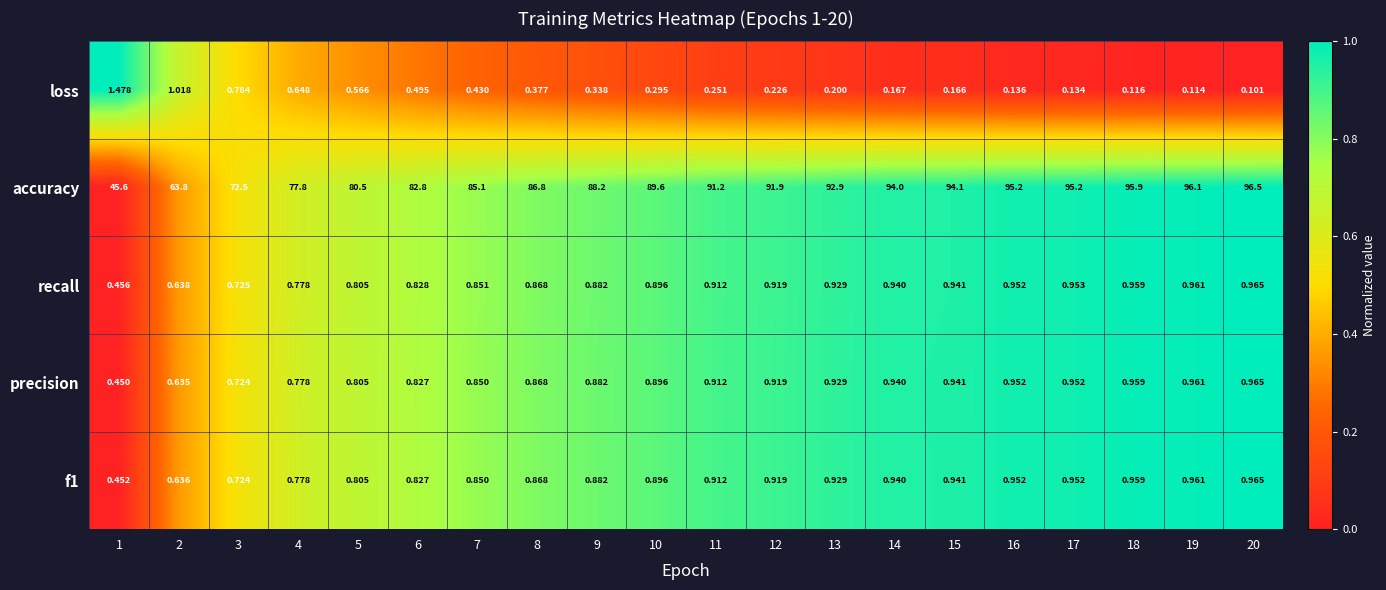

What is the total value across all series at 7?

88.1